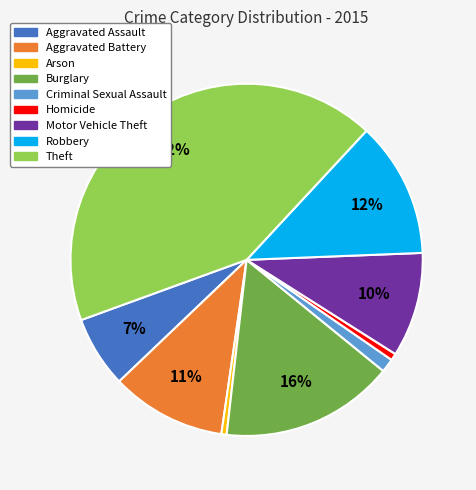

Count the number of slices in the pie.

9